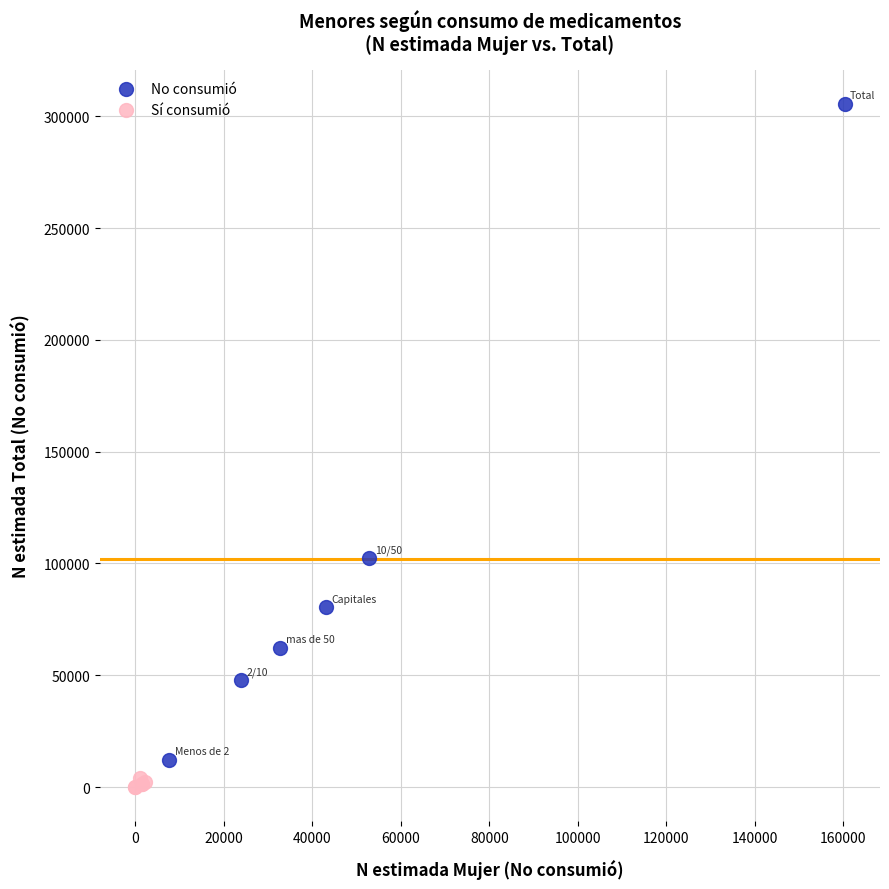

Which series has the largest Y range (max minus min)?

No consumió